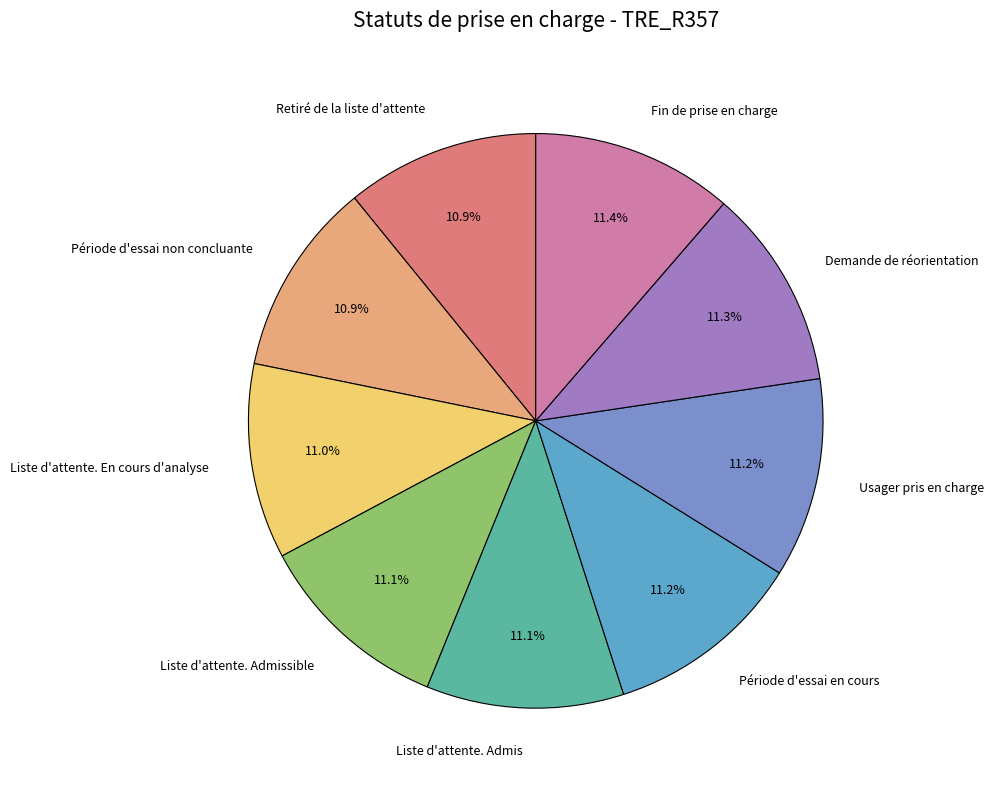

Does Liste d'attente. En cours d'analyse account for over 50% of the chart?

No